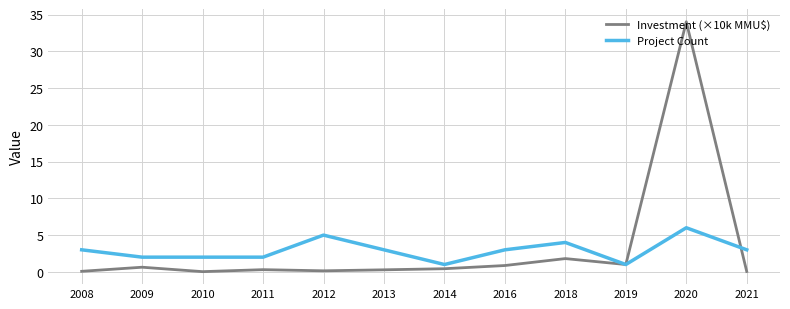

What is the sum of the Project Count values at 2019 and 2013?

4.0